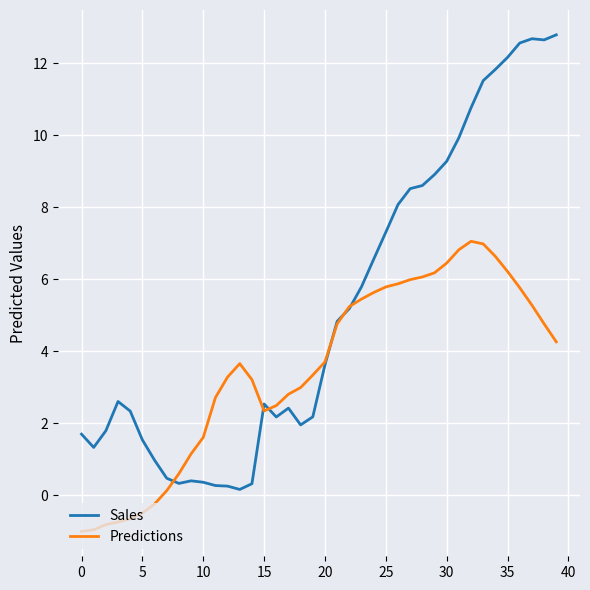

Which series has the largest total across all categories?

Sales